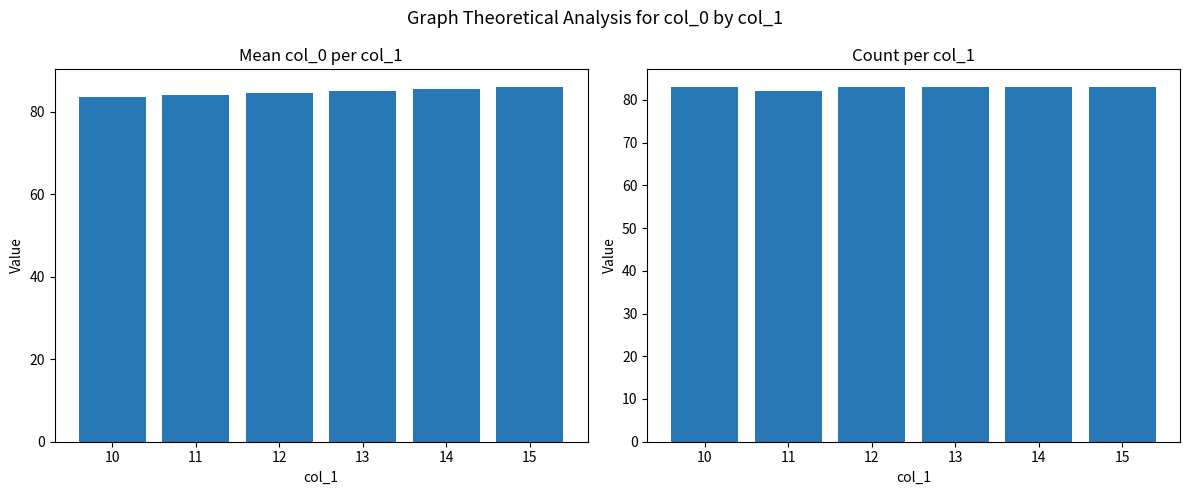

The value of mean_col_0 at 15 is 86.0. True or false?

True